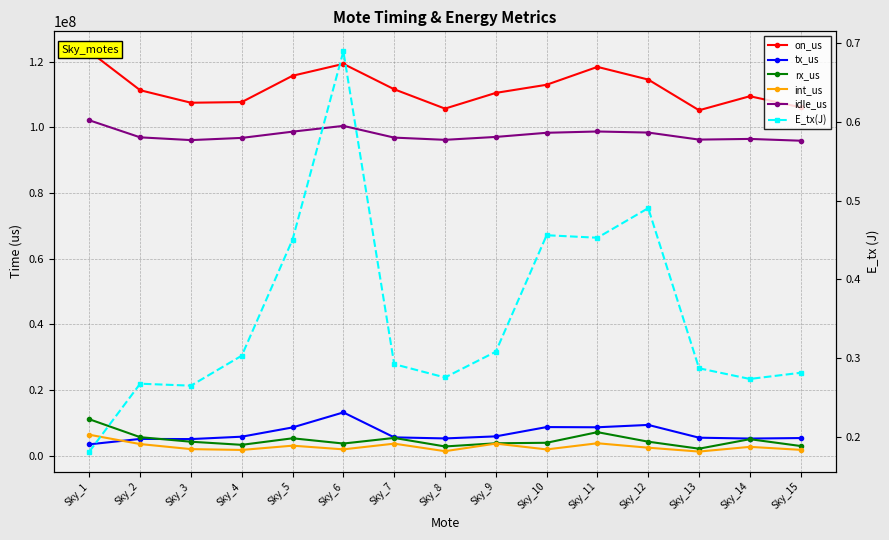

The rx_us series shows 3724061.0 at Sky_6. True or false?

True